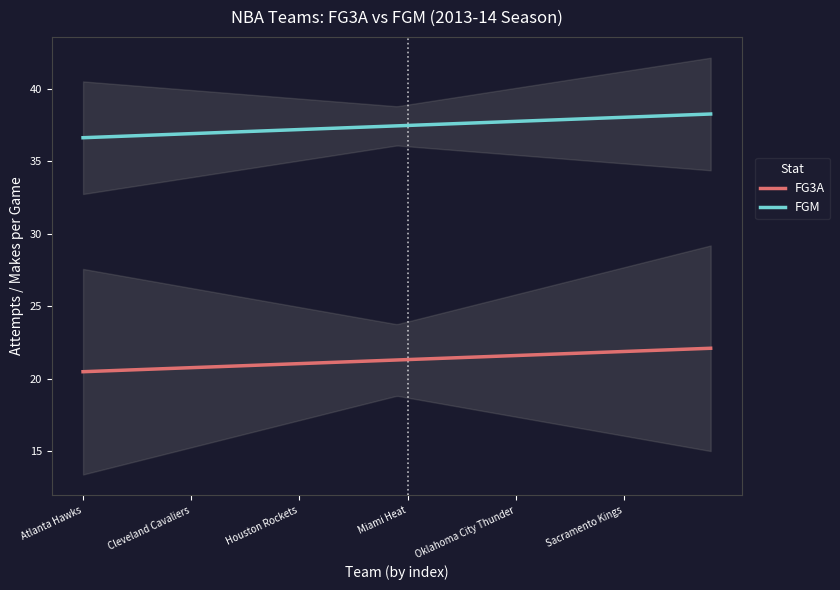

What is the greatest value displayed?

40.6